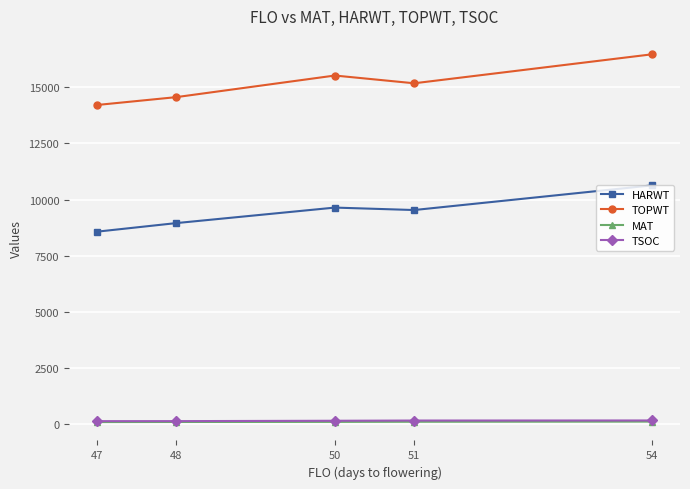

At which category does HARWT reach its first local valley?

51